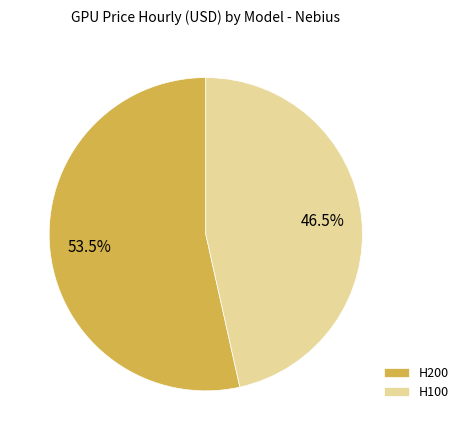

Between H200 and H100, which is larger?

H200